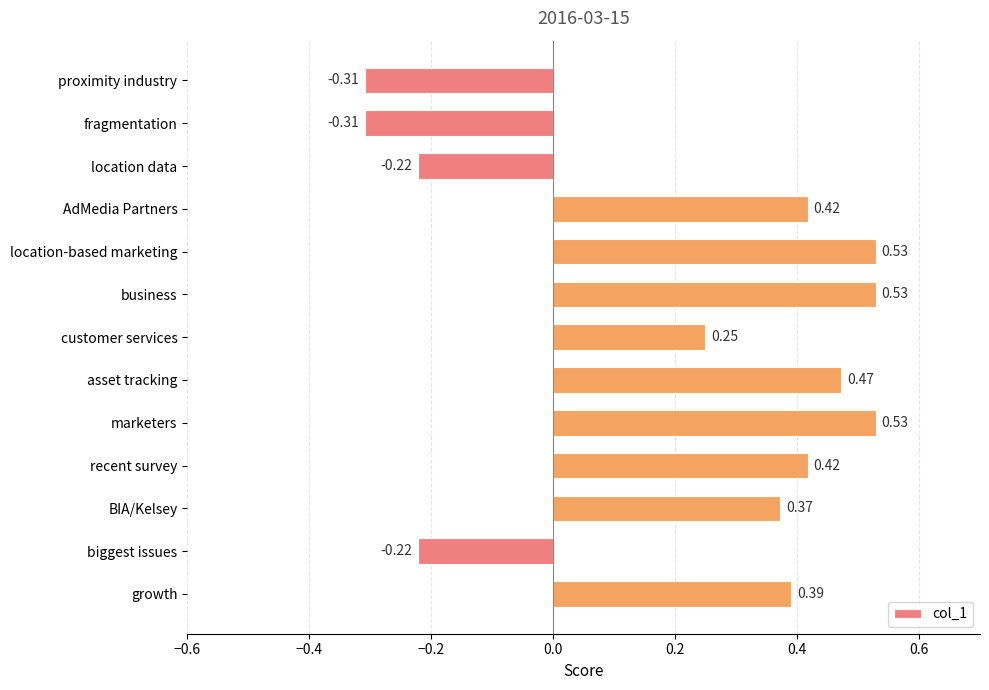

Between asset tracking and fragmentation, which is larger?

asset tracking